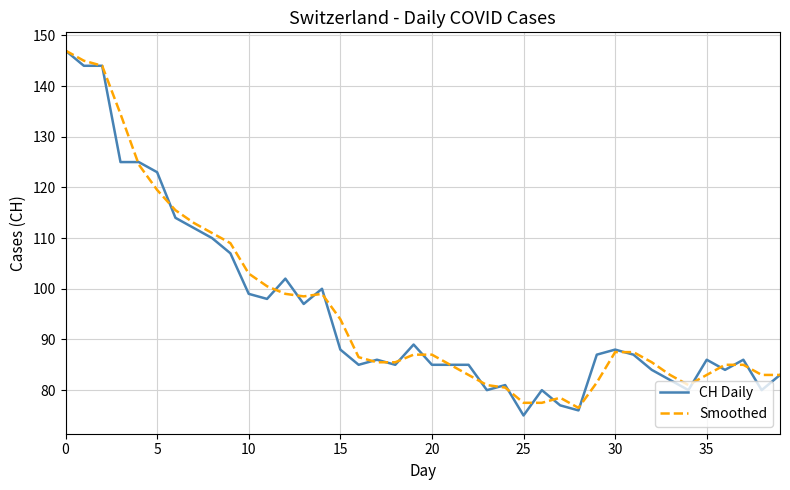

What is the lowest value of the Smoothed series?

76.5